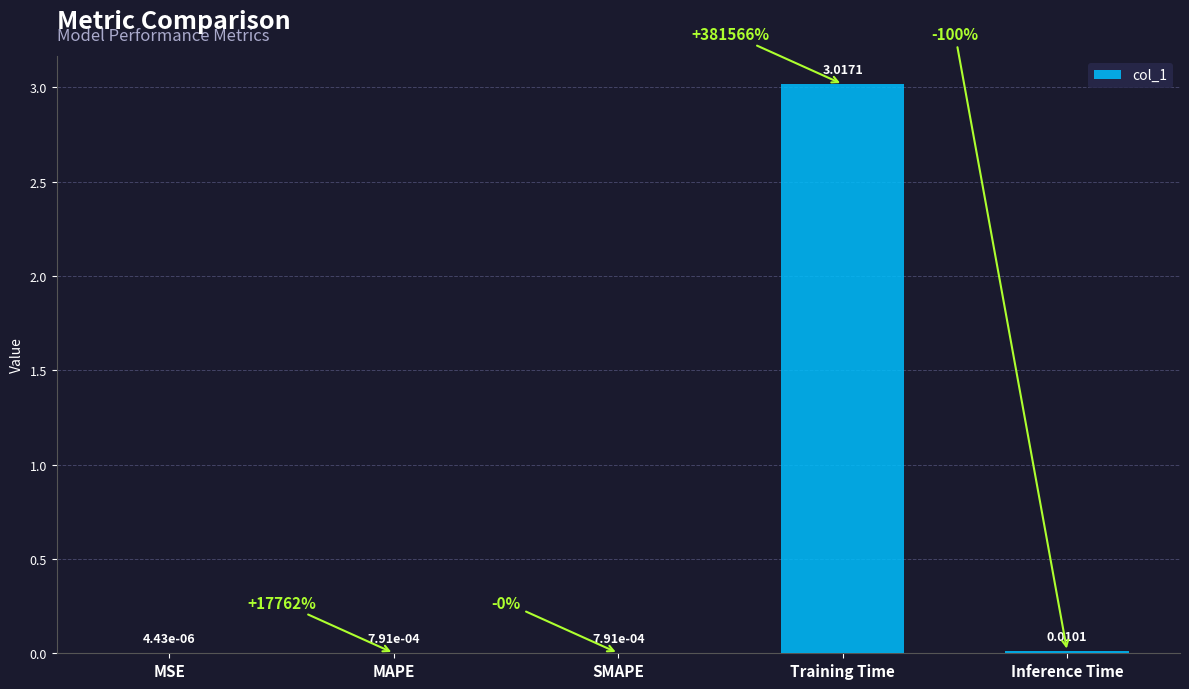

Where is the data nearest to the value 1?

Inference Time